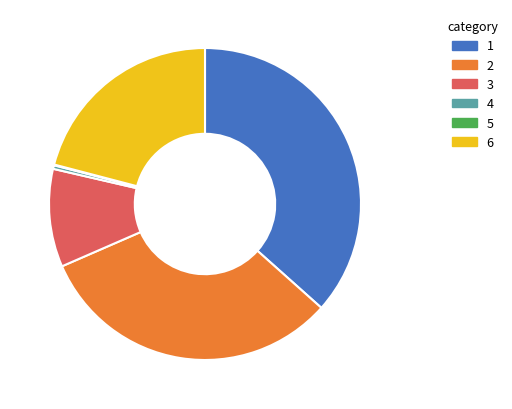

Is there a majority slice in this chart?

No